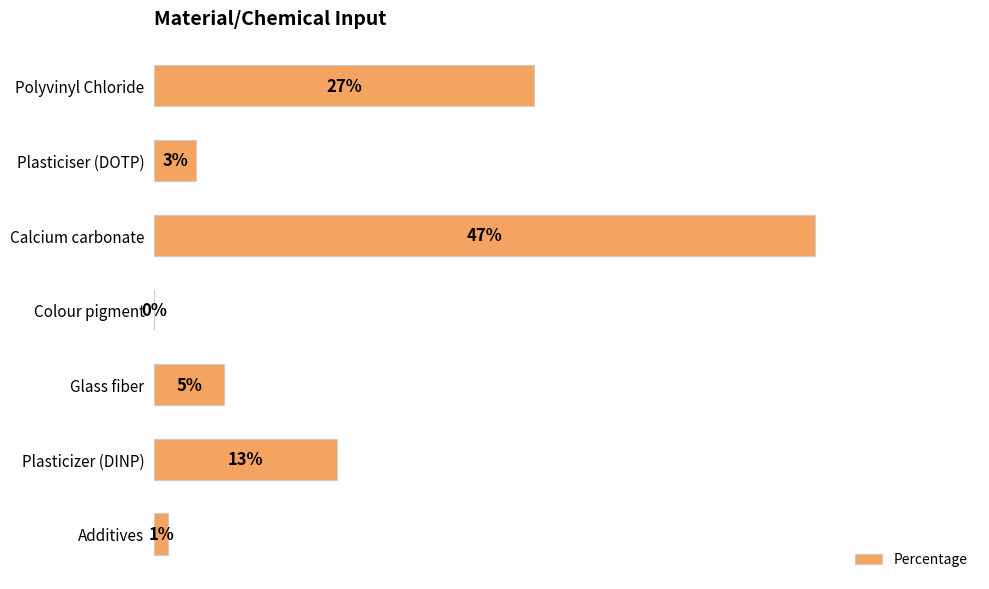

Which category has the highest value across all series?

Calcium carbonate